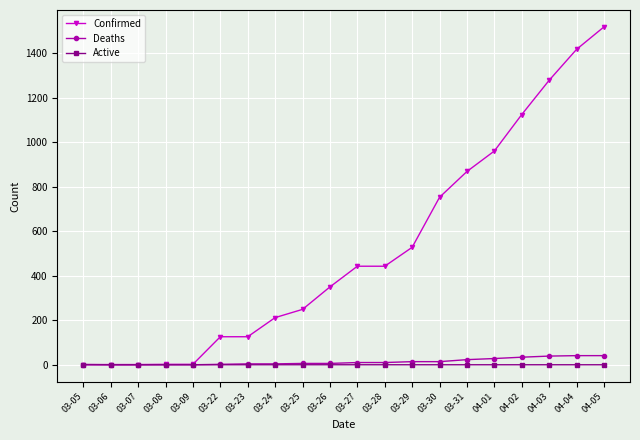

At which category does the chart reach its peak across all series?

04-05